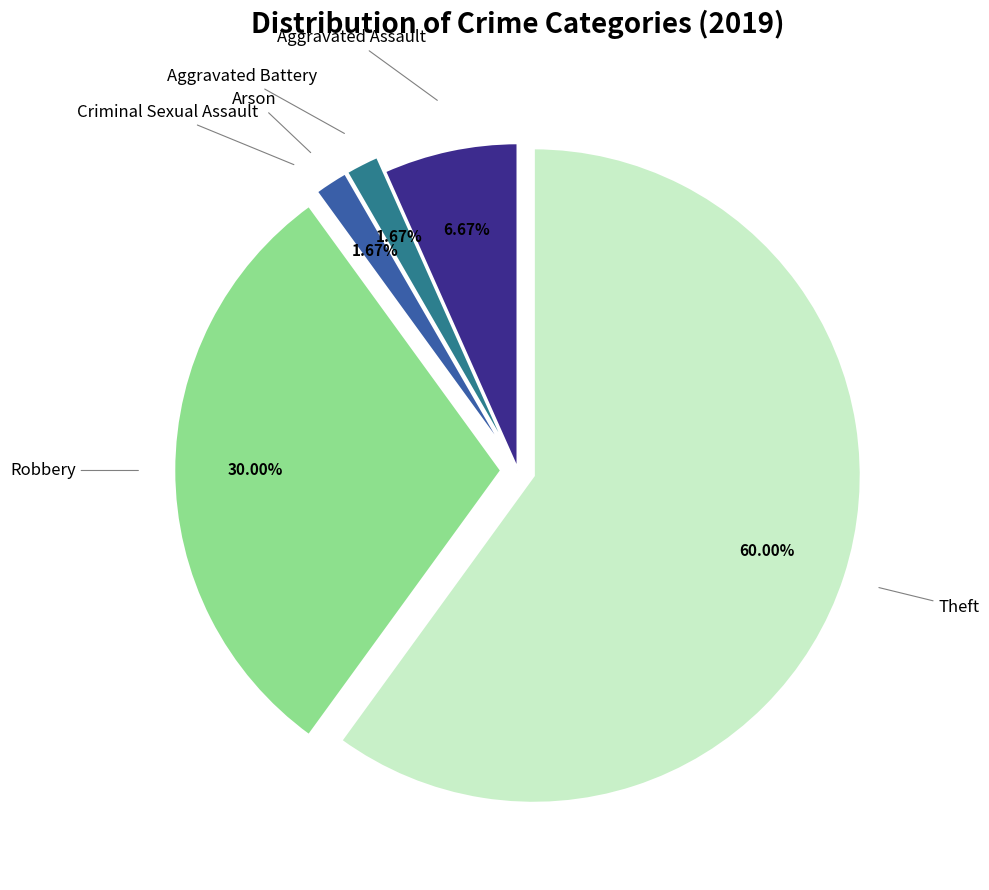

Is there any slice that represents more than half of the pie?

Yes